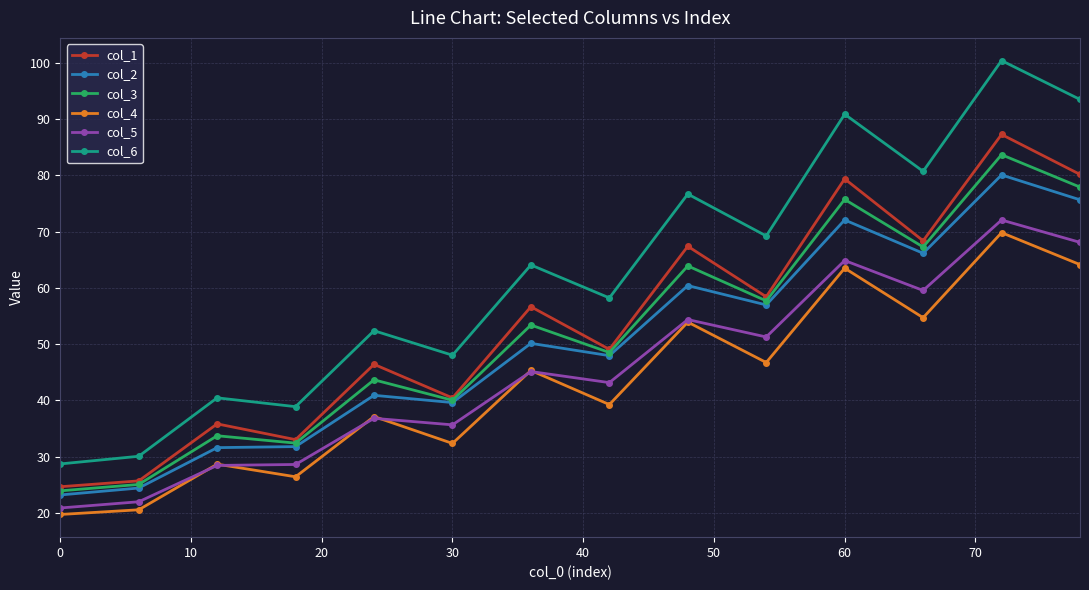

True or false: col_4 and col_2 cross at least once.

False